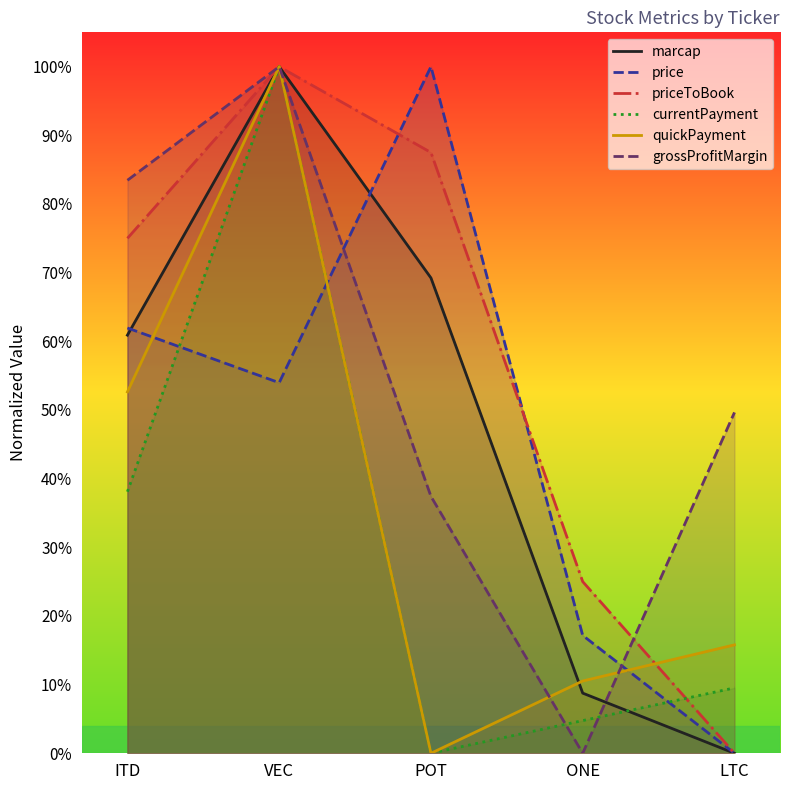

What is the sum of the price values at ONE and LTC?

0.2